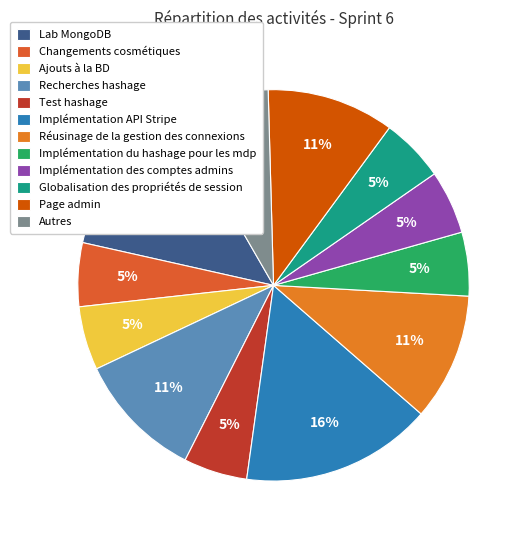

To the nearest percent, what is the average slice percentage?

8%